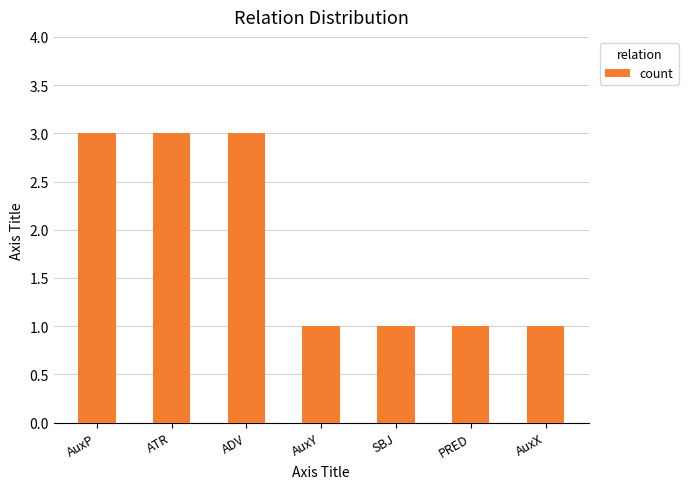

True or false: the data shows 1 at ADV.

False